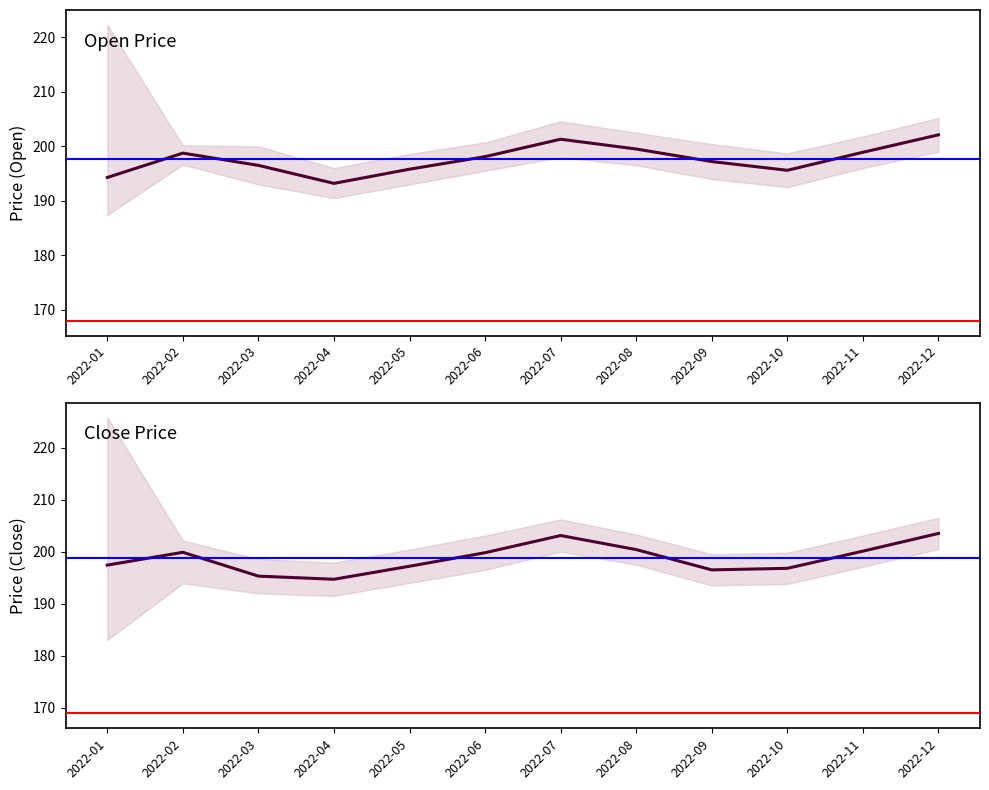

What is the difference between the maximum and minimum values in the Close series?

8.8